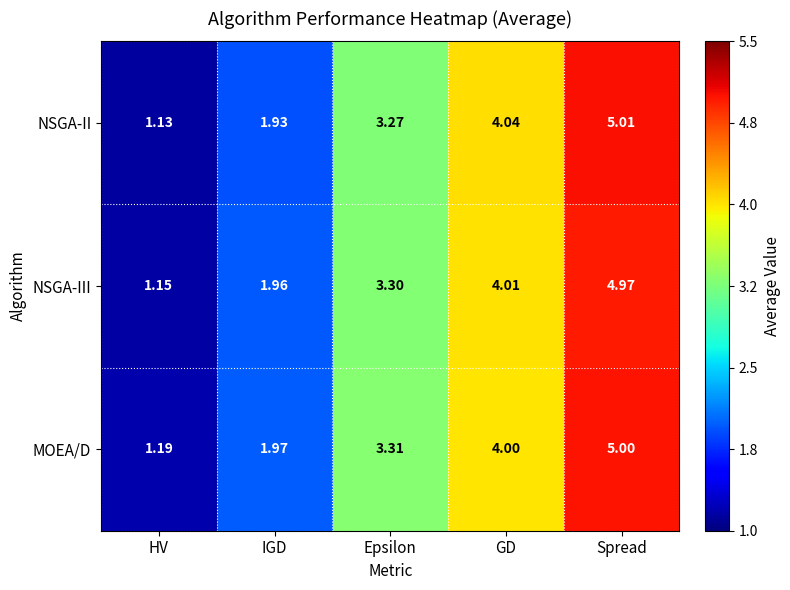

Where does the NSGA-II series first go above 3?

Epsilon